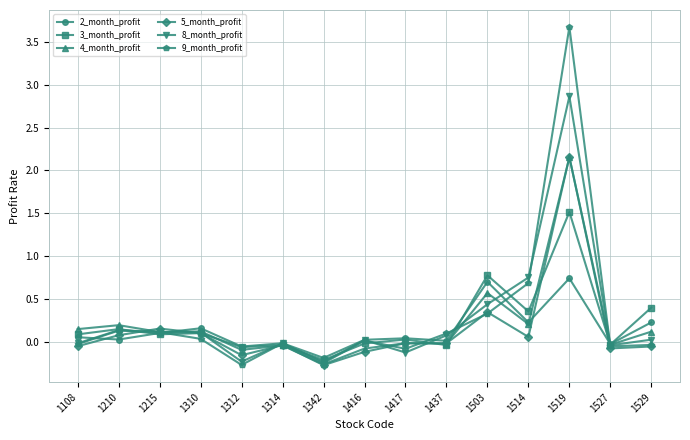

The 9_month_profit series shows -0.0 at 1529. True or false?

True